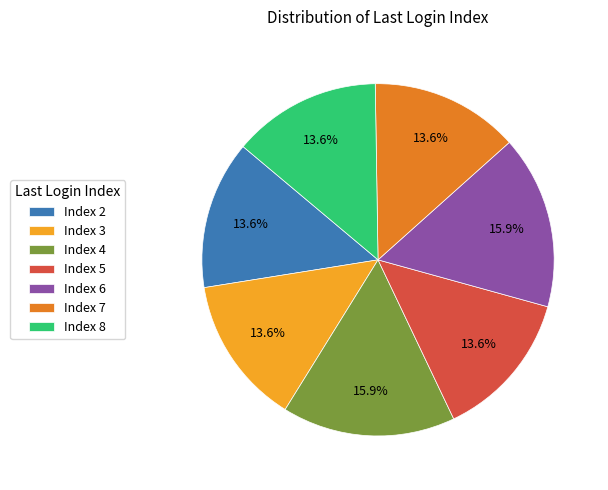

How many slices are in this pie chart?

7